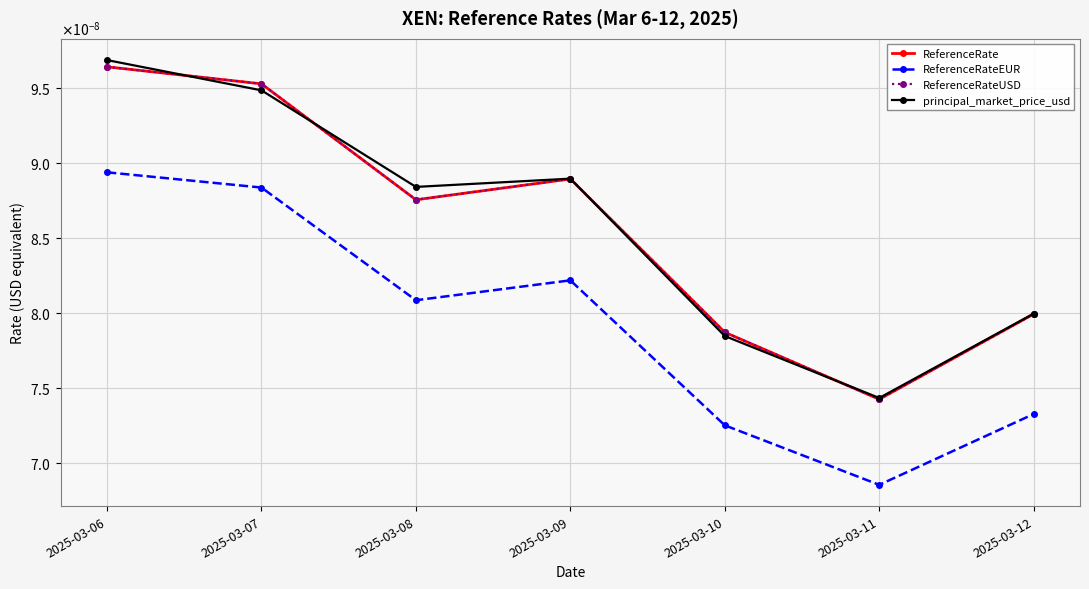

Does the chart have visible grid lines?

Yes